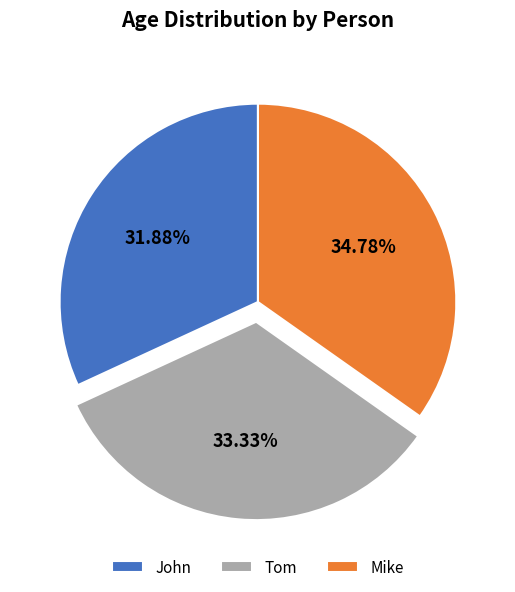

Between Mike and John, which is larger?

Mike